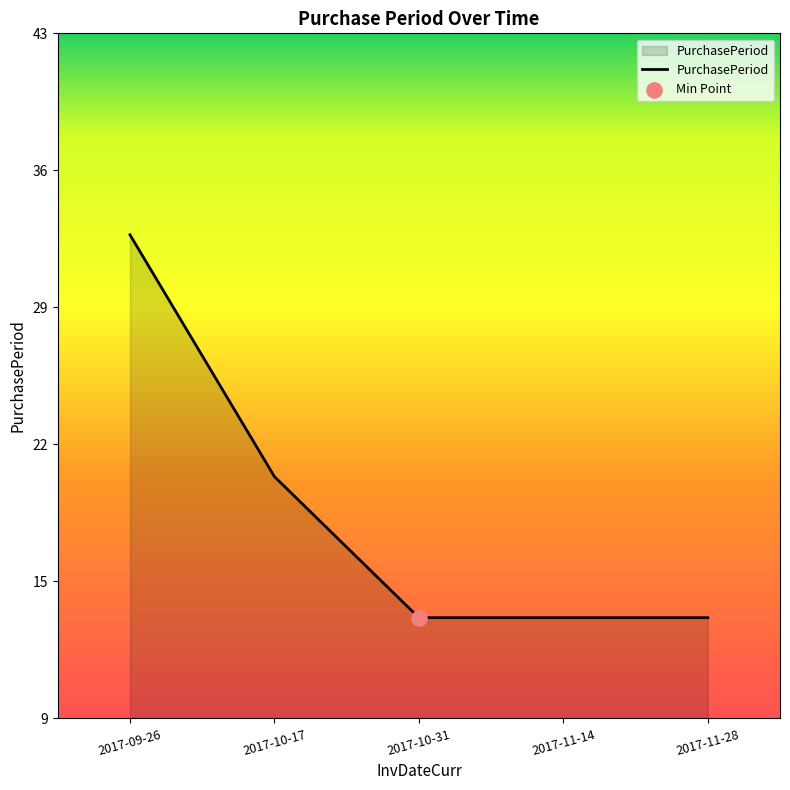

Which has a higher value, 2017-09-26 or 2017-11-28?

2017-09-26